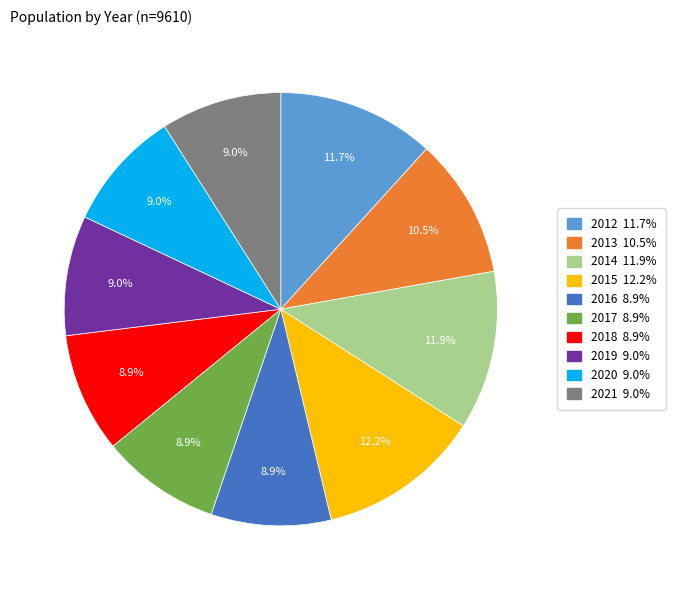

How many segments does this pie chart have?

10